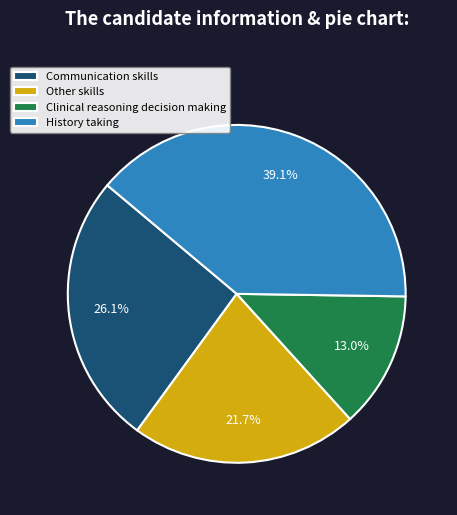

Between Clinical reasoning decision making and History taking, which is larger?

History taking